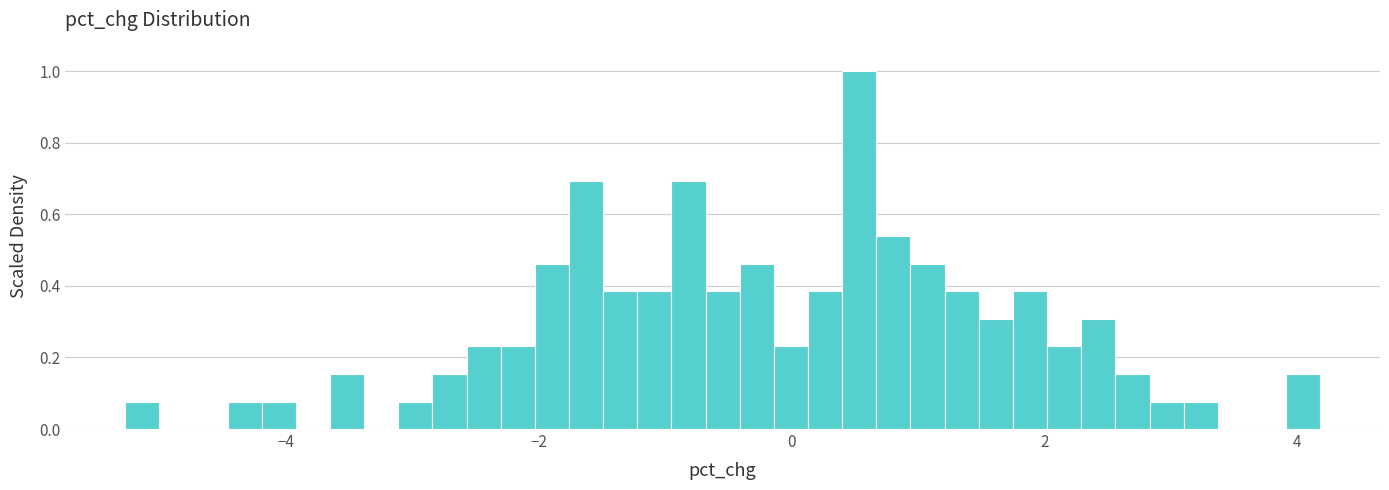

Read against the x-axis, roughly where is the centre of the tallest bar?

0.6